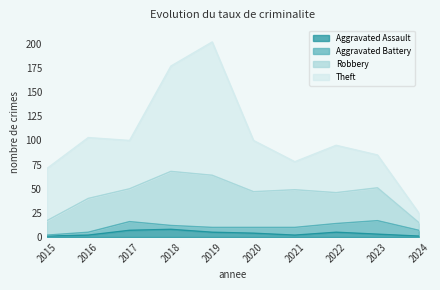

What is the average value of the Aggravated Assault series?

4